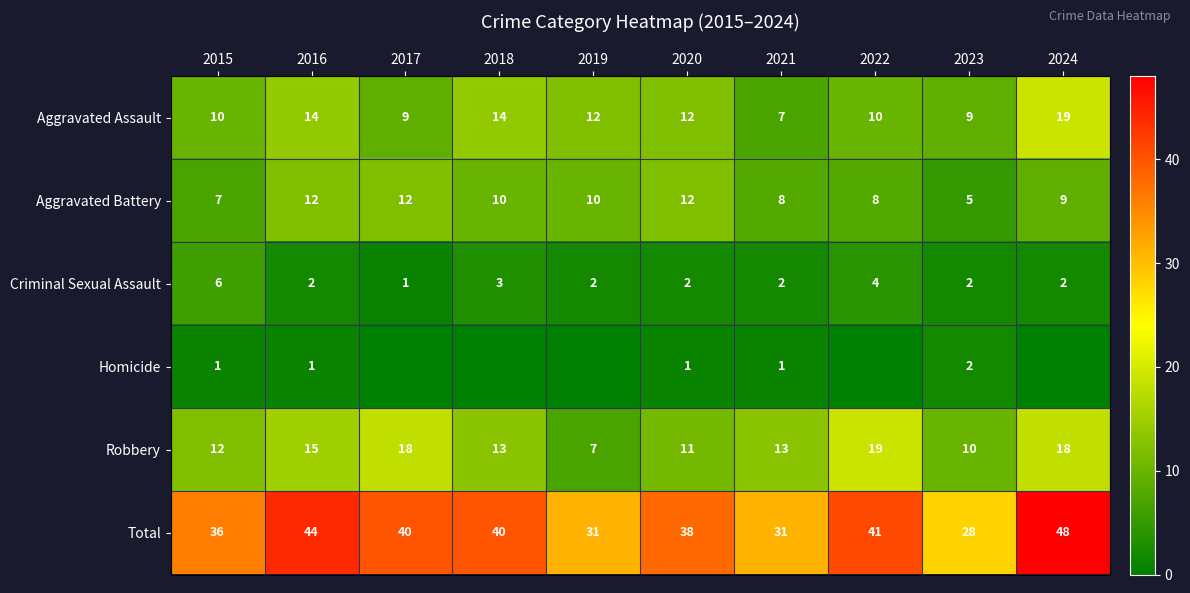

The Criminal Sexual Assault series shows 5 at 2018. True or false?

False